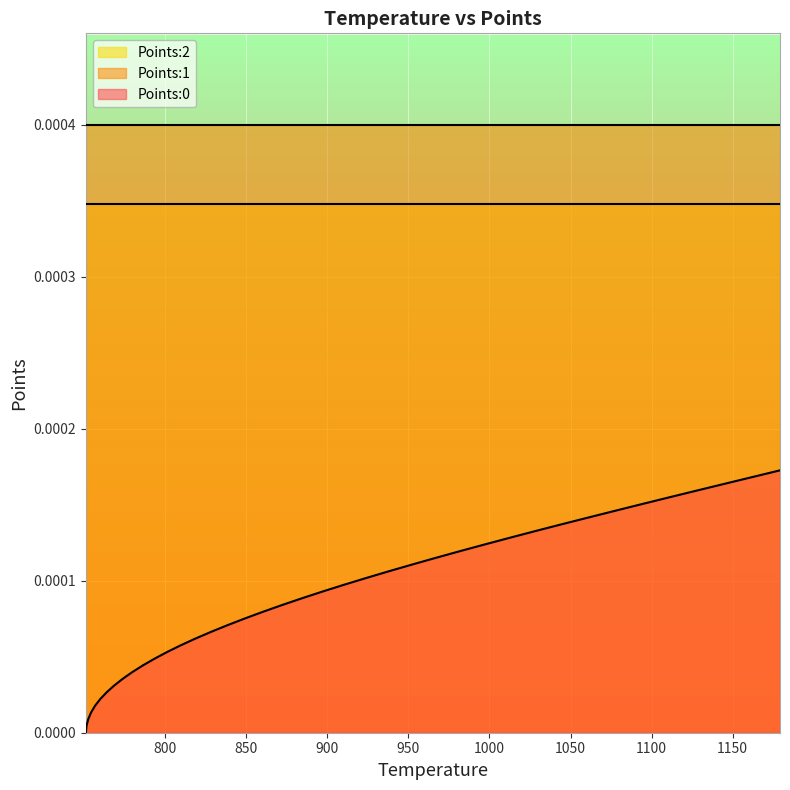

Which series has the largest range (max minus min)?

Points:0